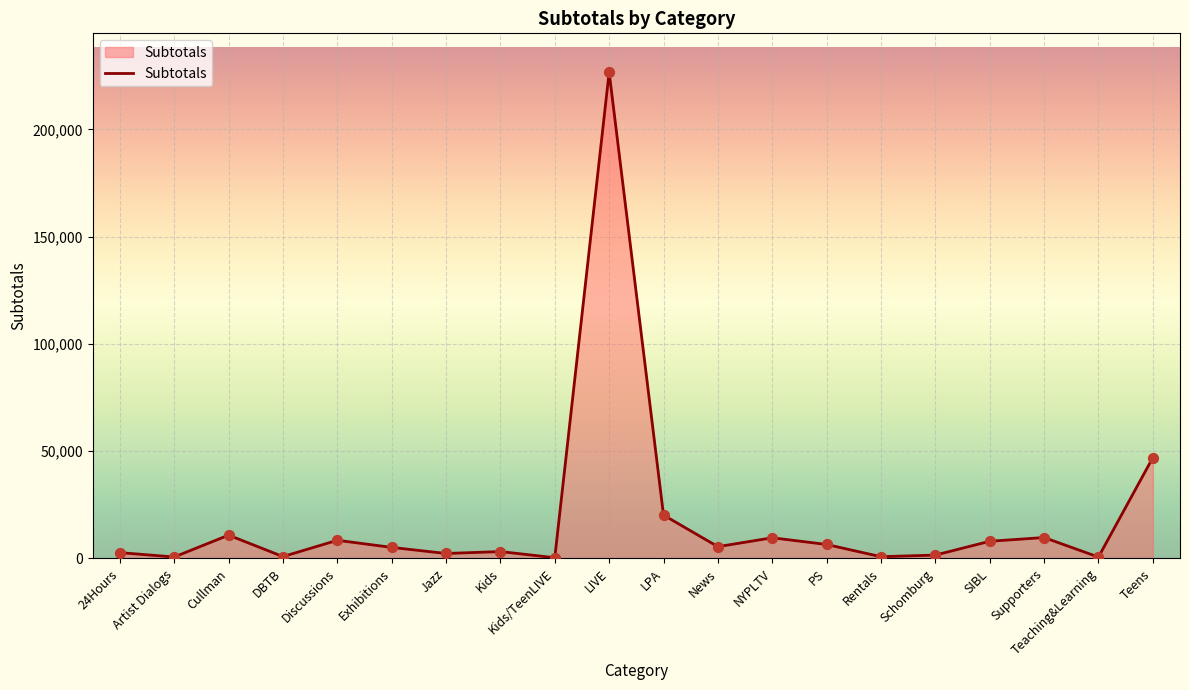

What is the change in value from Cullman to PS?

-4356